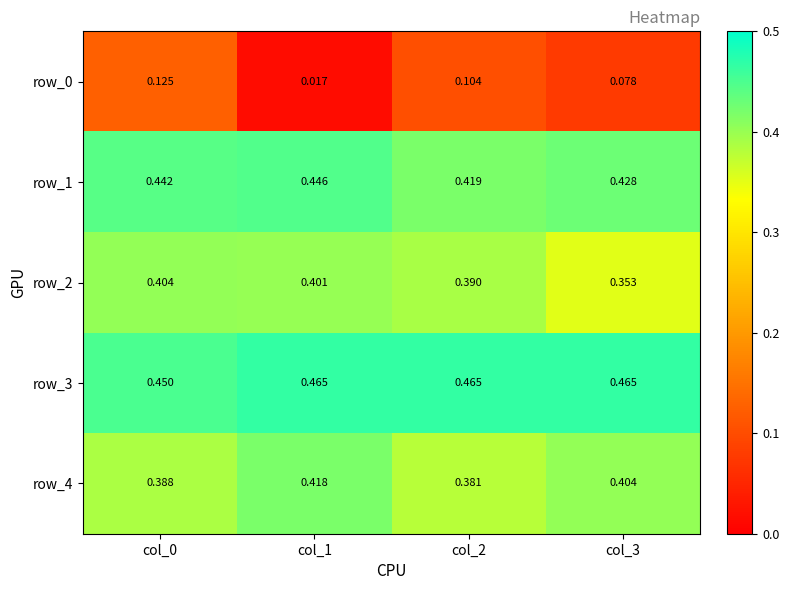

How many distinct data groups are displayed?

5